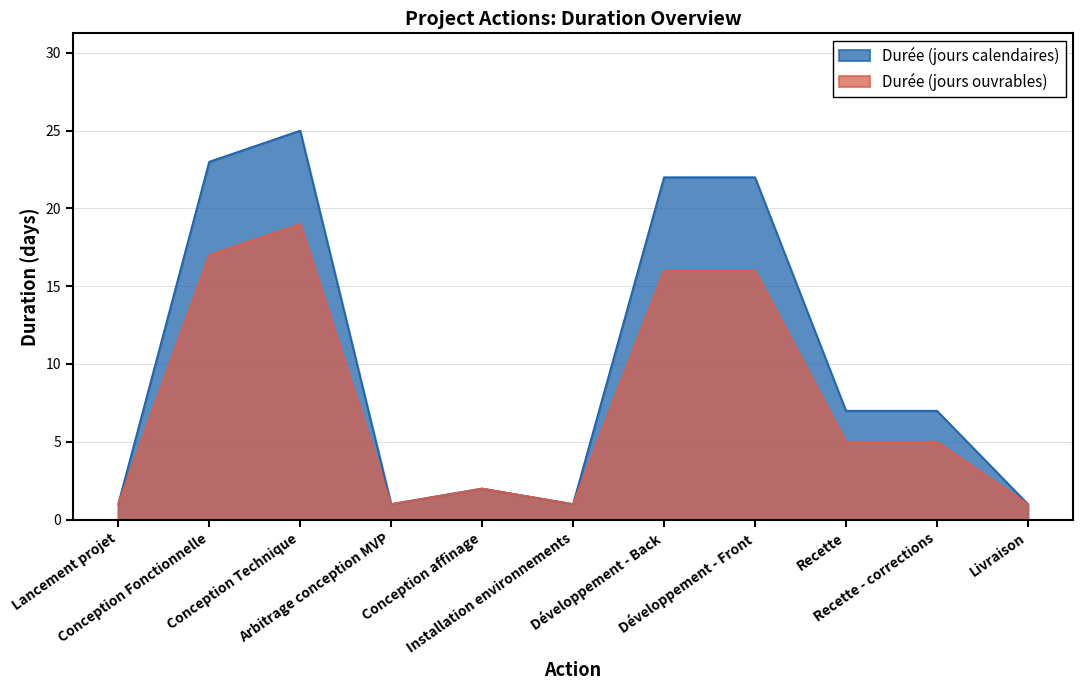

At which label does Durée (jours ouvrables) first exceed 5?

Conception Fonctionnelle